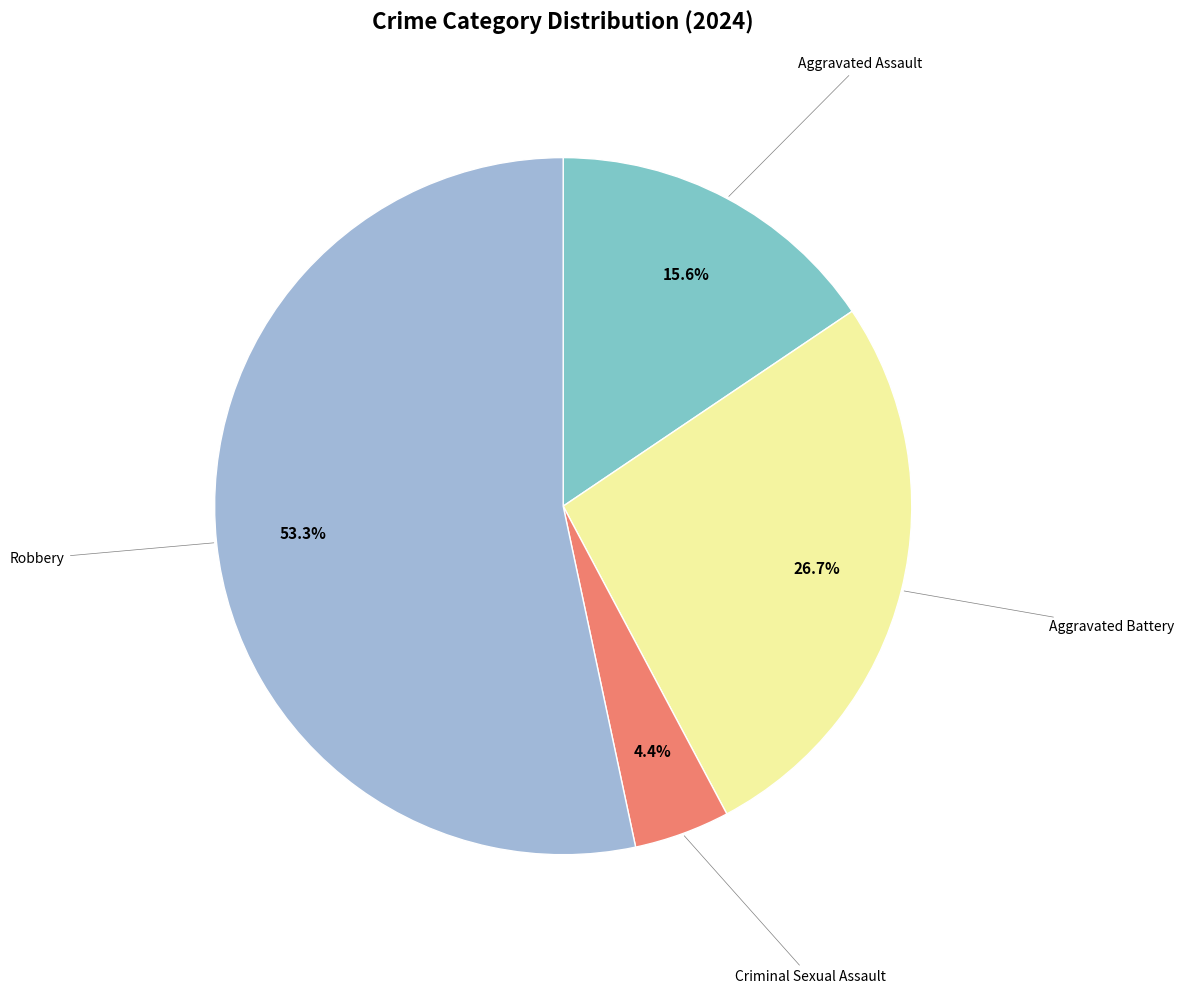

Is there a majority slice in this chart?

Yes